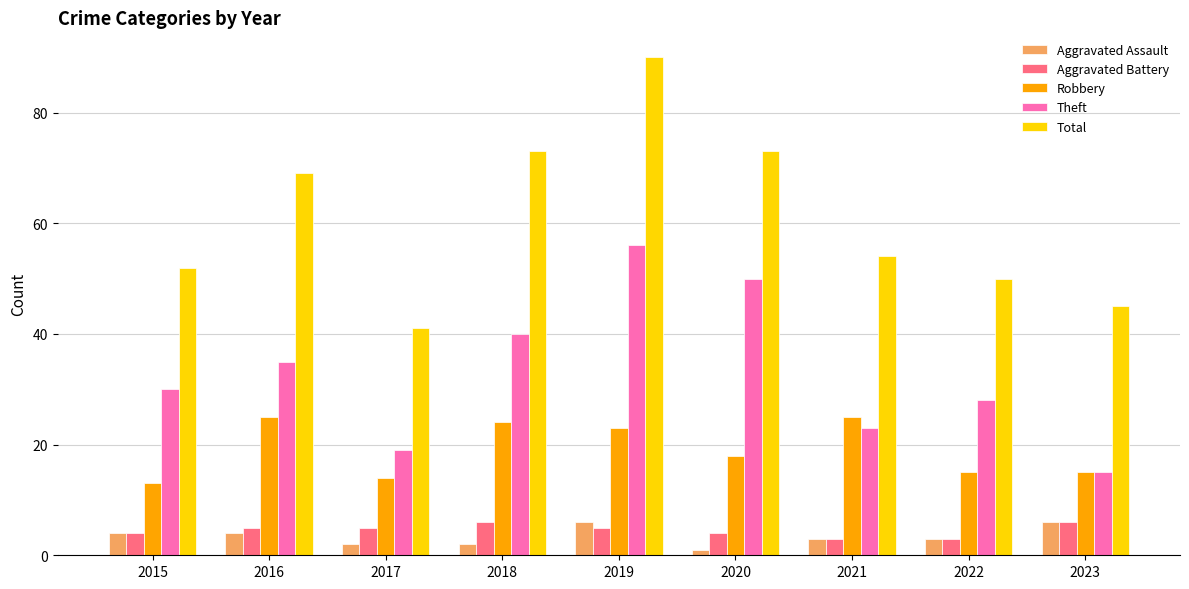

What is the difference between the highest and lowest values at 2022?

47